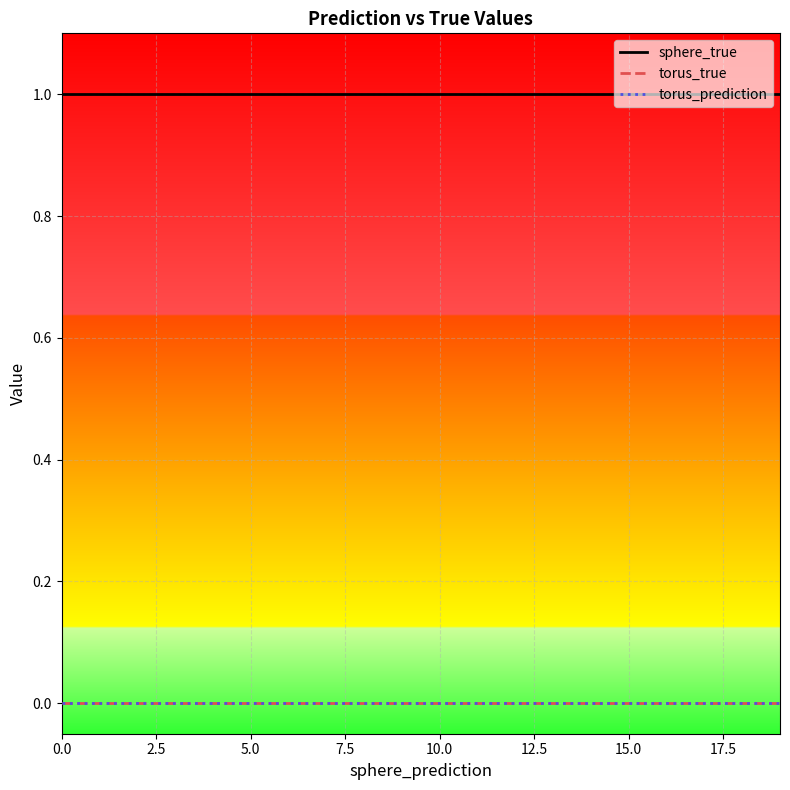

True or false: torus_true and sphere_true intersect in this chart.

False